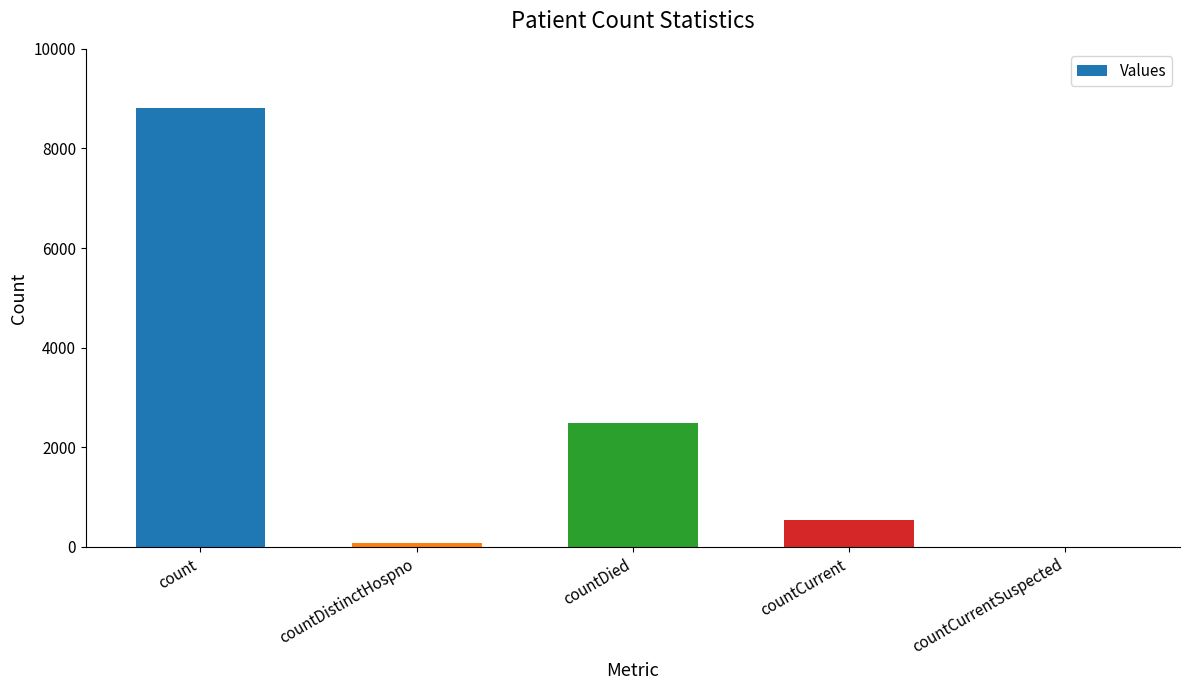

Are the bars grouped side by side (vs. stacked)?

No